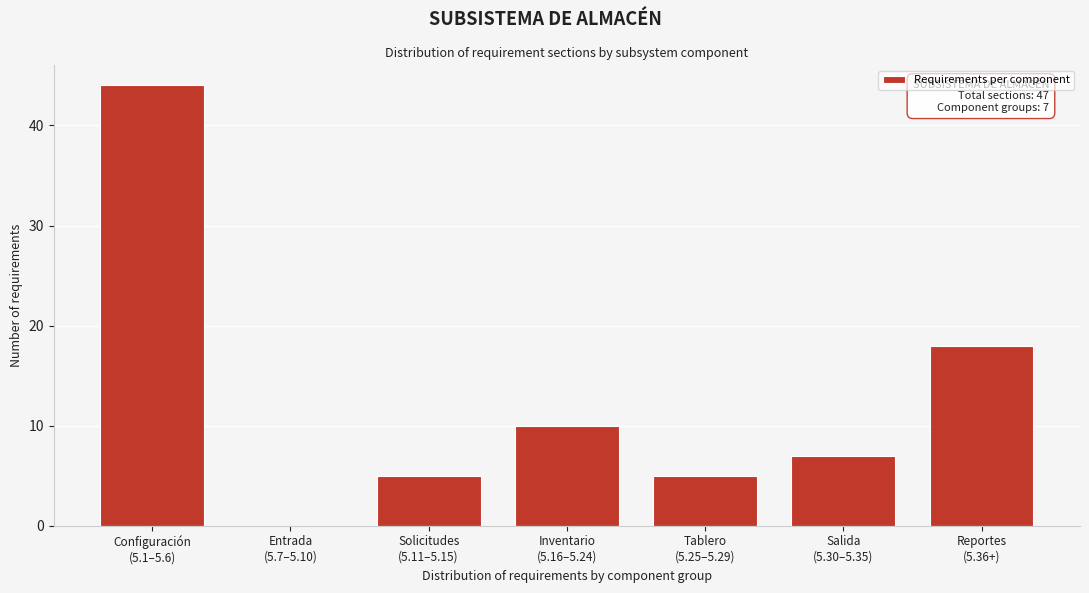

What is the sum of all values?

89